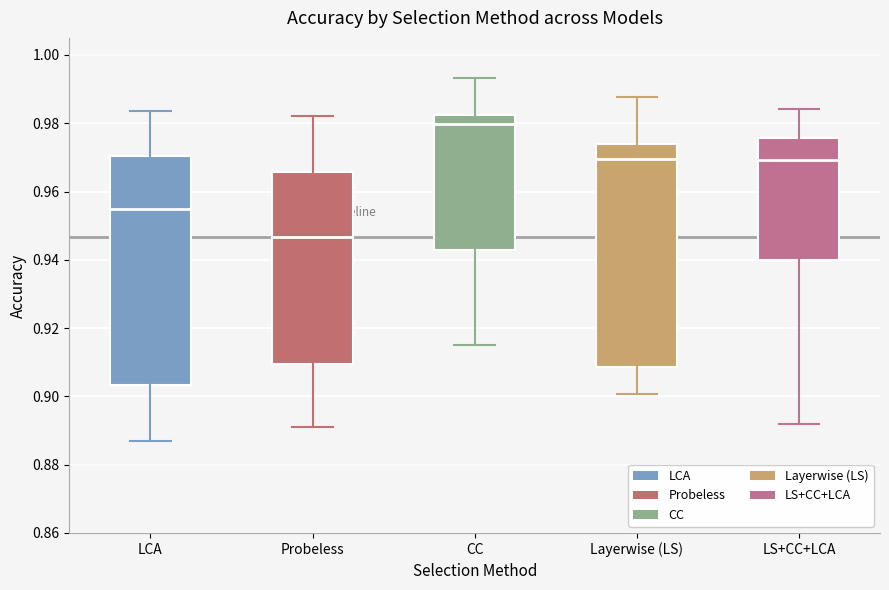

Reading left to right, read every box against the y-axis: the position of its median line, the range the box covers, and the ends of its whiskers. The values are not printed on the chart, so give them approximately, as read against the axis.

LCA: median 0.954, box 0.904 to 0.970, whiskers 0.888 to 0.984
Probeless: median 0.946, box 0.910 to 0.966, whiskers 0.892 to 0.982
CC: median 0.980, box 0.942 to 0.982, whiskers 0.916 to 0.994
Layerwise (LS): median 0.970, box 0.908 to 0.974, whiskers 0.900 to 0.988
LS+CC+LCA: median 0.970, box 0.940 to 0.976, whiskers 0.892 to 0.984